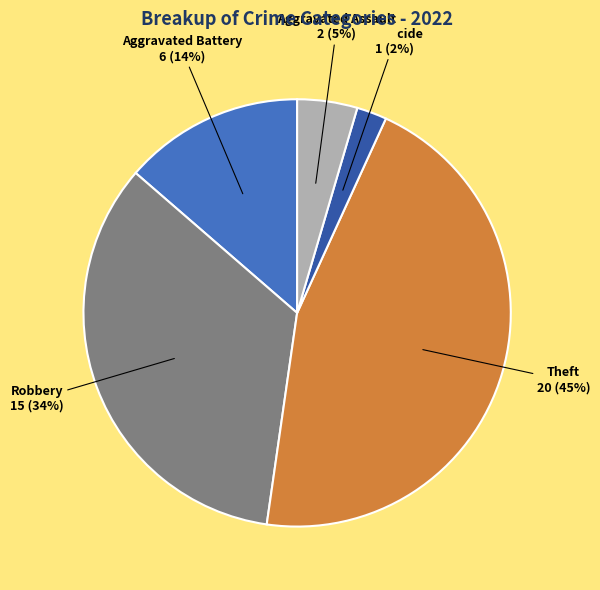

Which slice is the smallest?

Homicide